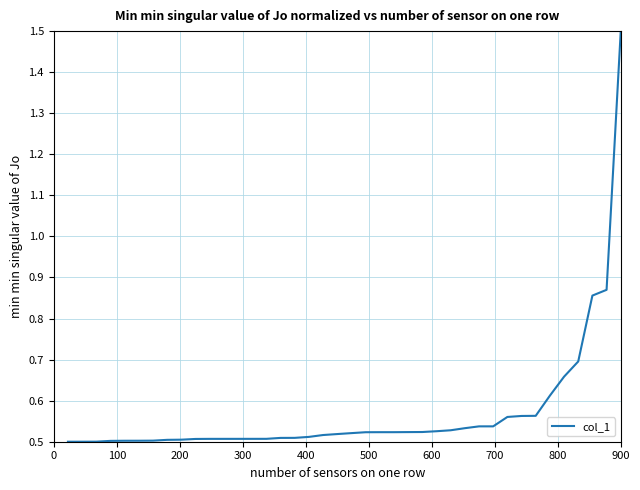

Is this an area chart (filled region under the line)?

No